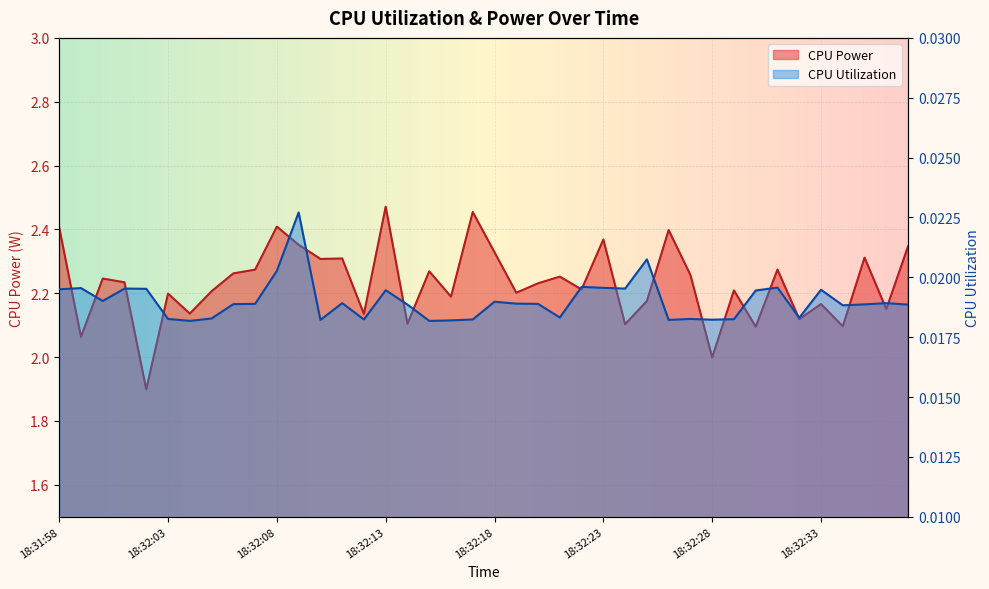

Rank the categories by CPU Power value from lowest to highest.

18:32:02, 18:32:28, 18:31:59, 18:32:30, 18:32:34, 18:32:24, 18:32:14, 18:32:32, 18:32:12, 18:32:04, 18:32:36, 18:32:33, 18:32:25, 18:32:16, 18:32:03, 18:32:19, 18:32:05, 18:32:29, 18:32:22, 18:32:20, 18:32:01, 18:32:00, 18:32:21, 18:32:27, 18:32:06, 18:32:15, 18:32:07, 18:32:31, 18:32:10, 18:32:11, 18:32:35, 18:32:18, 18:32:37, 18:32:09, 18:32:23, 18:32:26, 18:31:58, 18:32:08, 18:32:17, 18:32:13